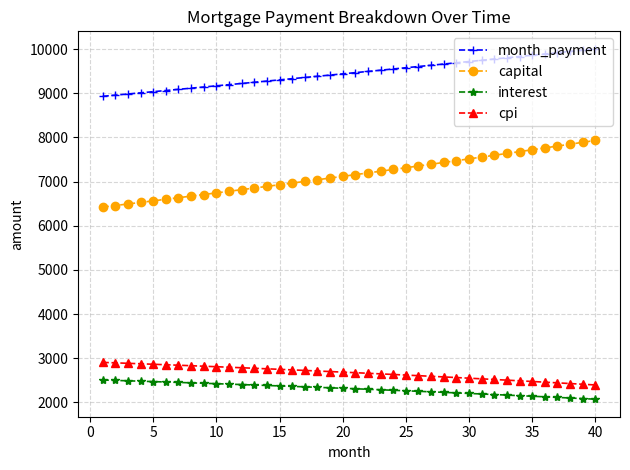

Which series has the largest range (max minus min)?

capital